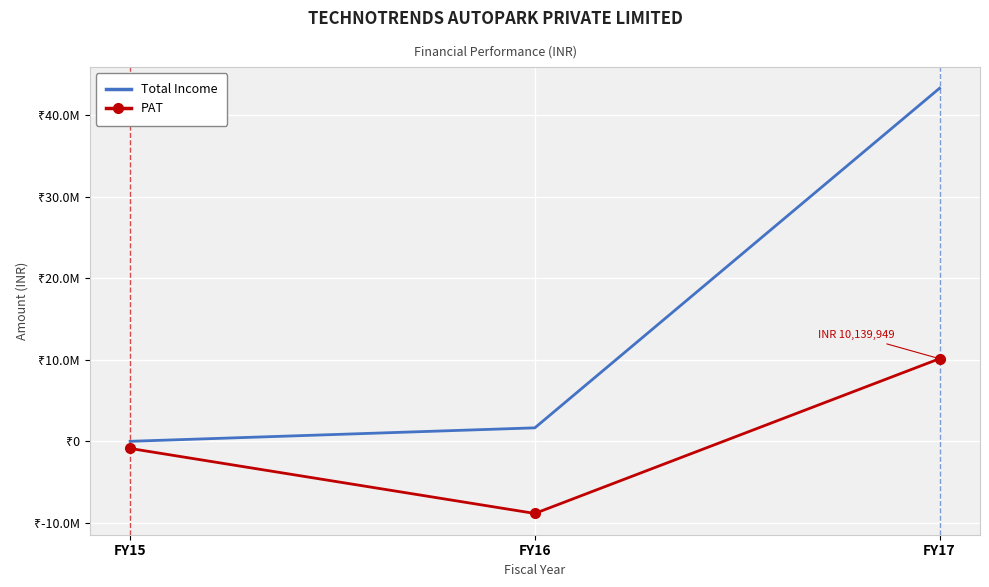

At which label does PAT first exceed -875733?

FY17